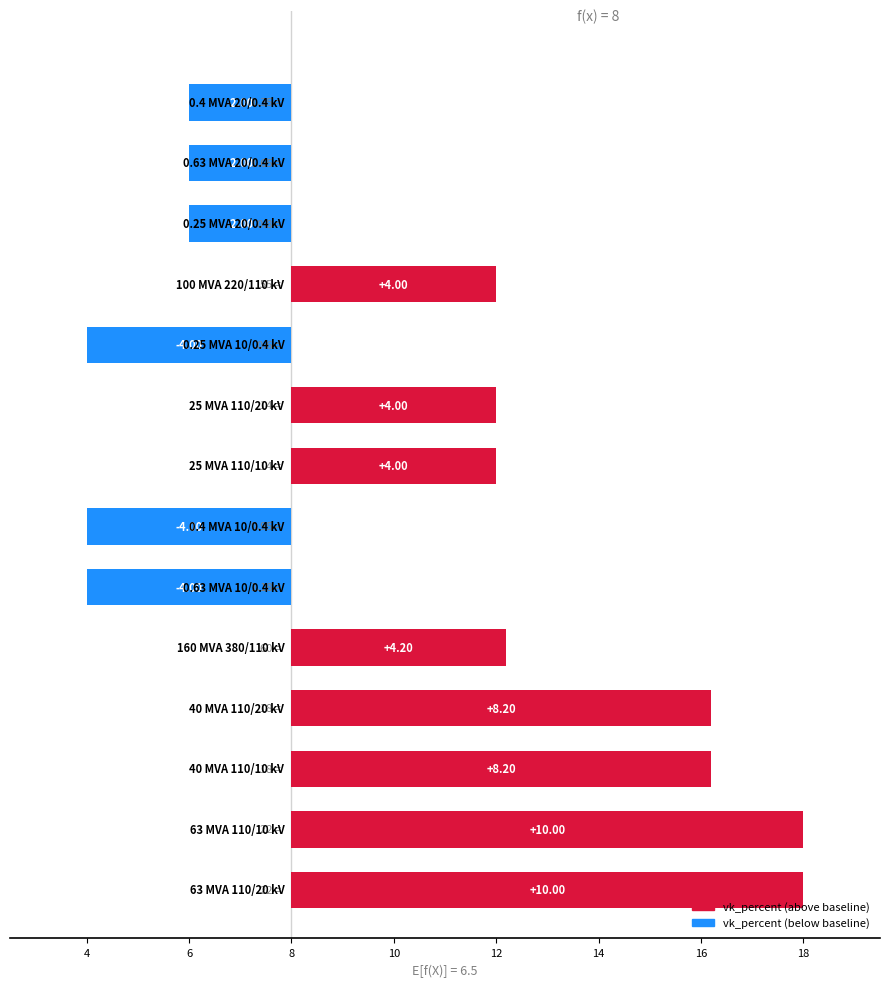

How many data points does each series have?

14